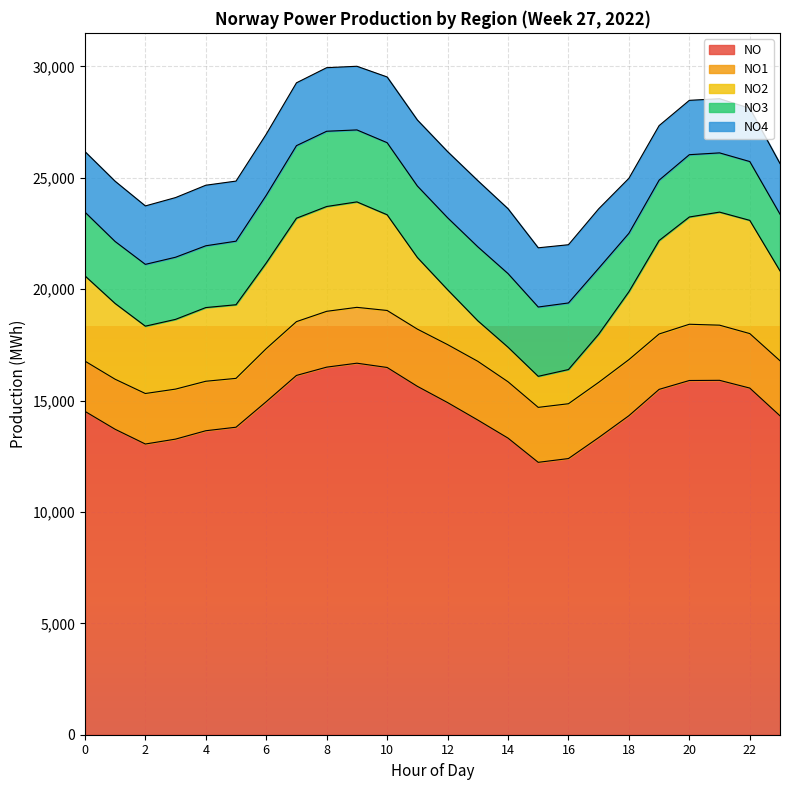

What is the average value of the NO series?

14592